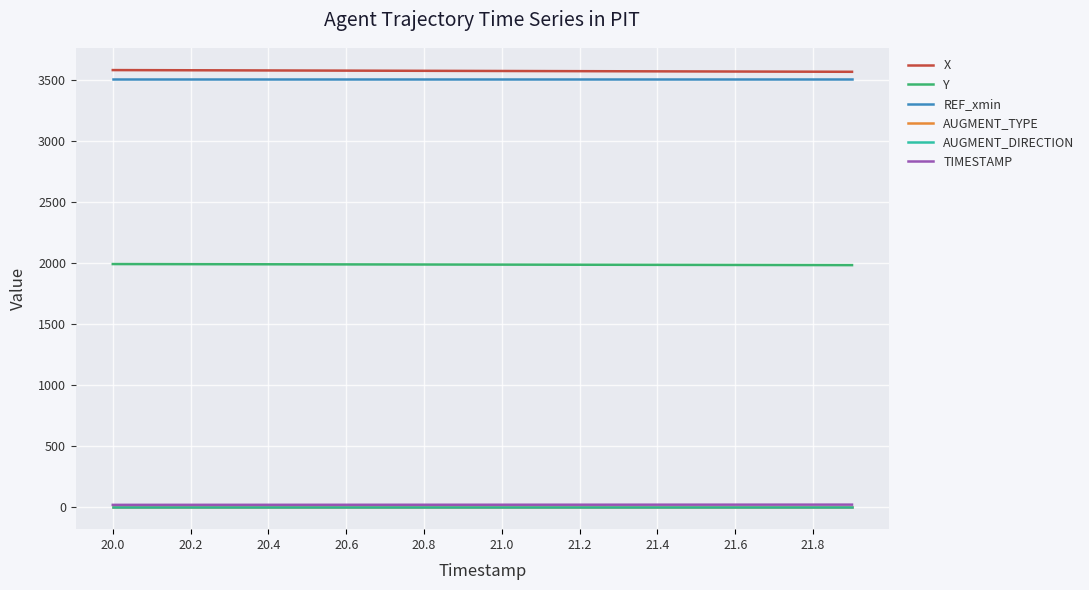

True or false: Y and X cross at least once.

False